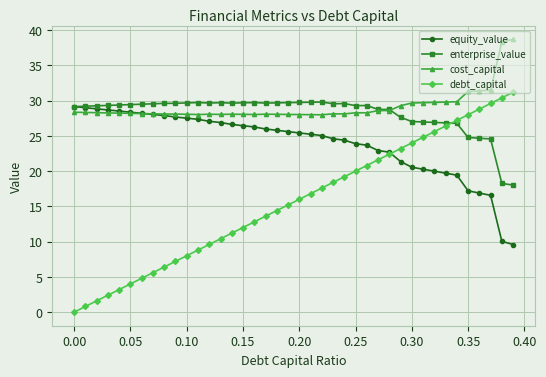

True or false: debt_capital and cost_capital cross at least once.

False